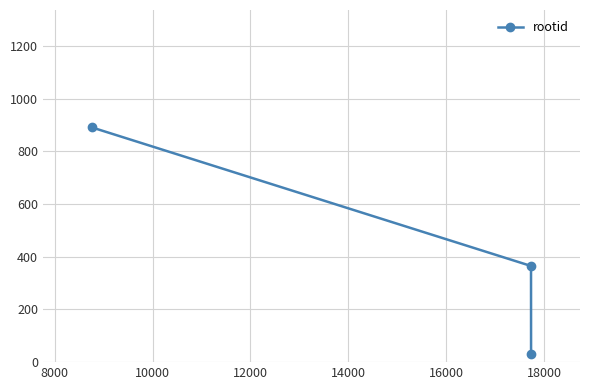

How many lines are shown in the chart?

1